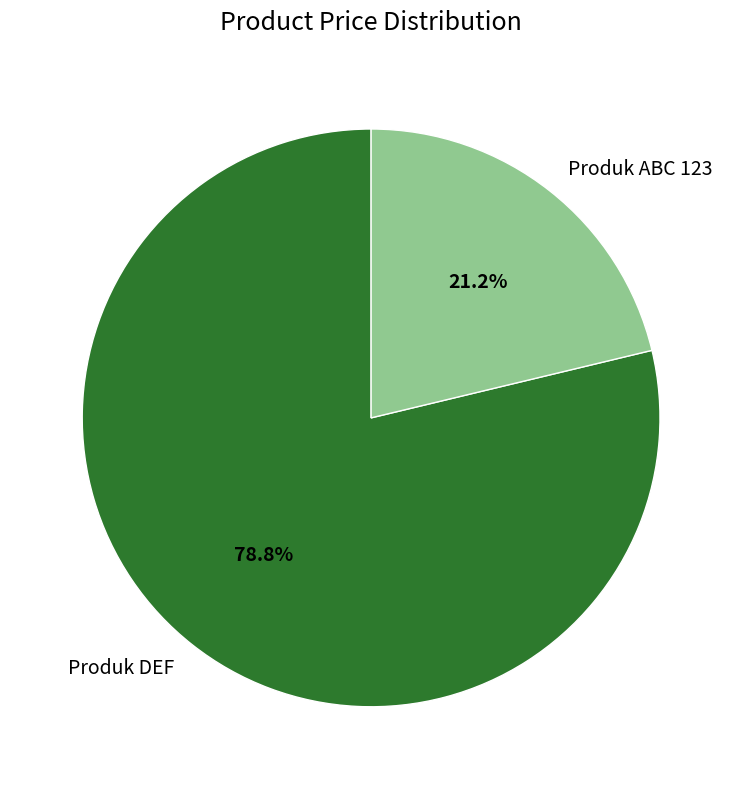

Which has a higher value, Produk DEF or Produk ABC 123?

Produk DEF